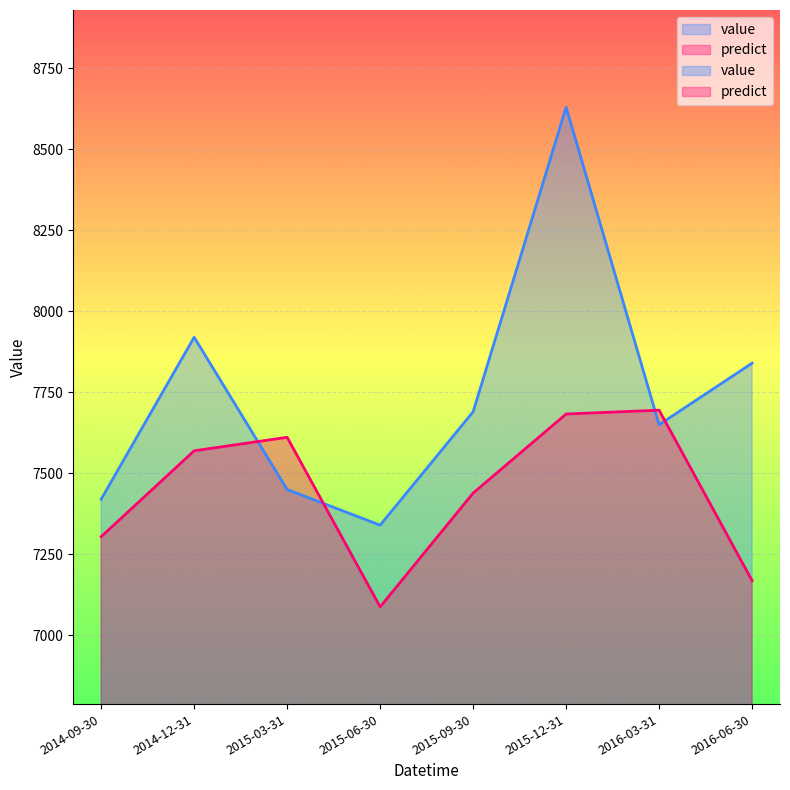

In value, how many points are higher than both neighbors (excluding endpoints)?

2